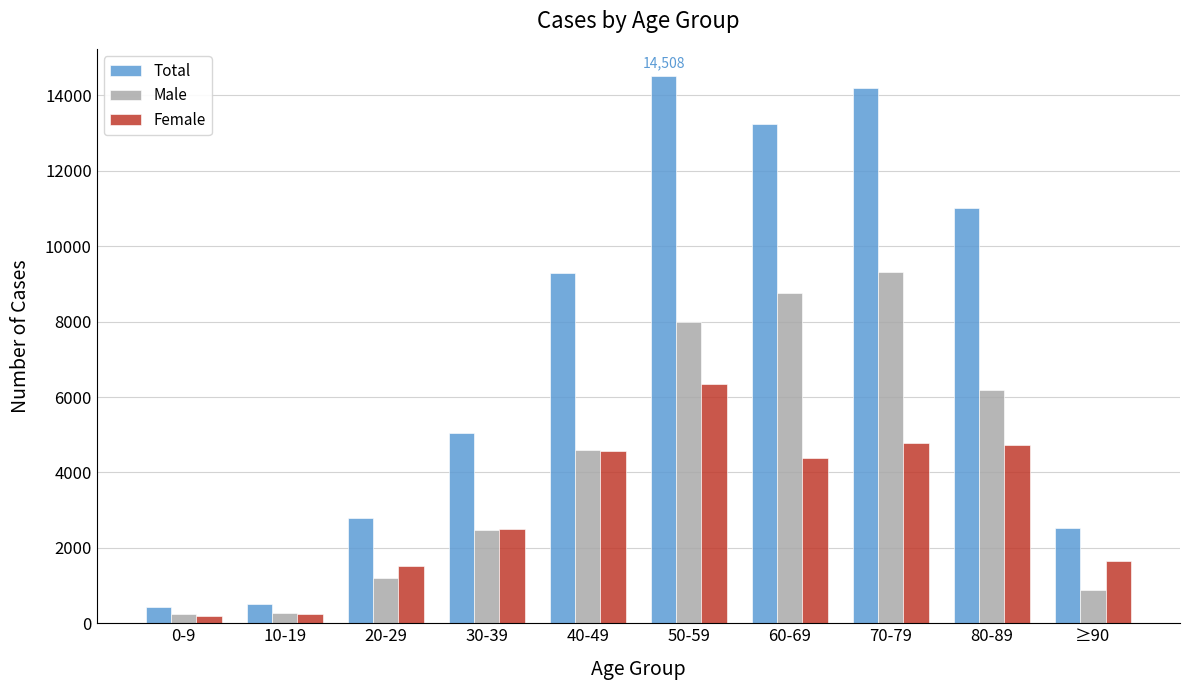

What is the greatest value displayed?

14508